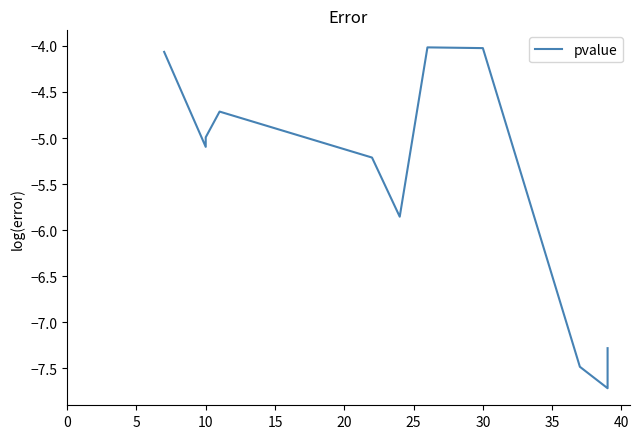

What is the minimum value shown in the chart?

-7.7